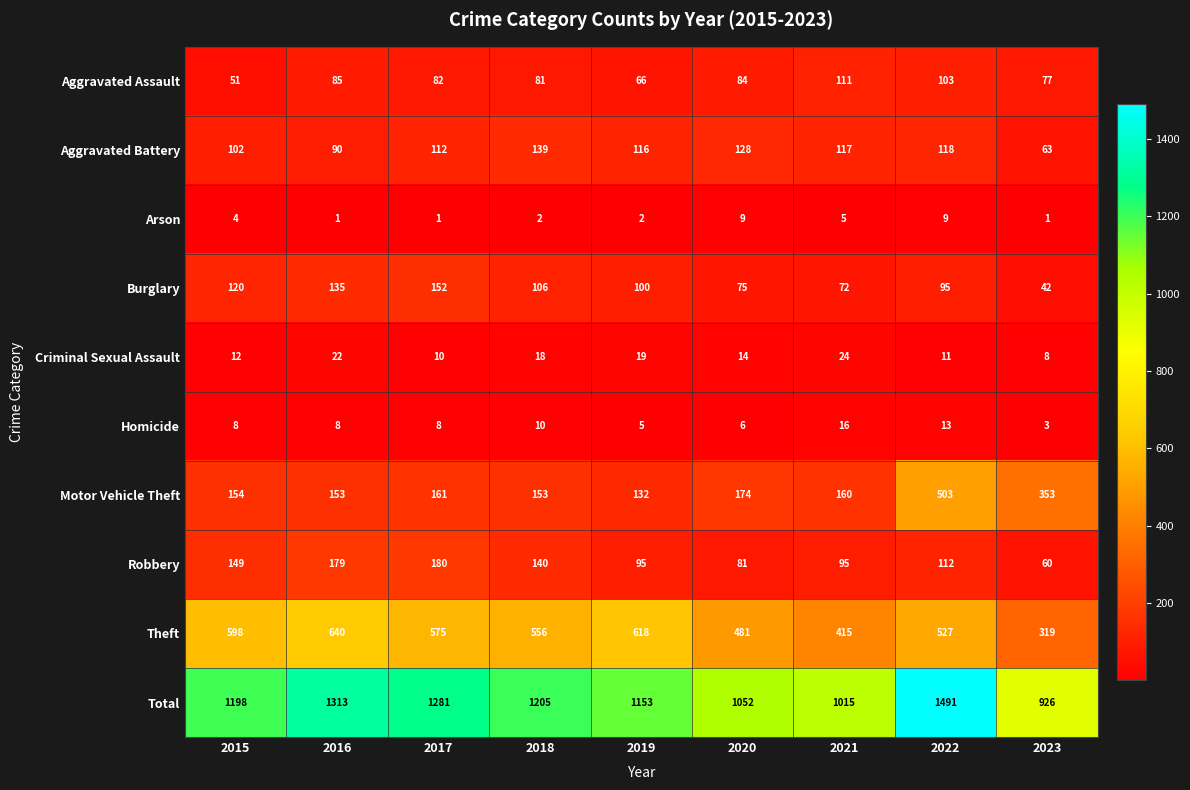

Where does the Motor Vehicle Theft series first go above 160?

2017